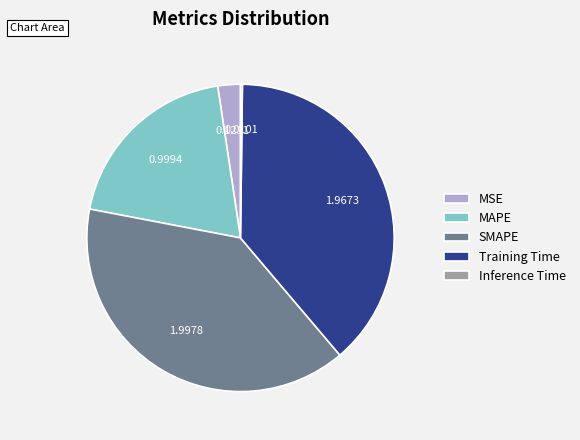

Which slice is the largest?

SMAPE